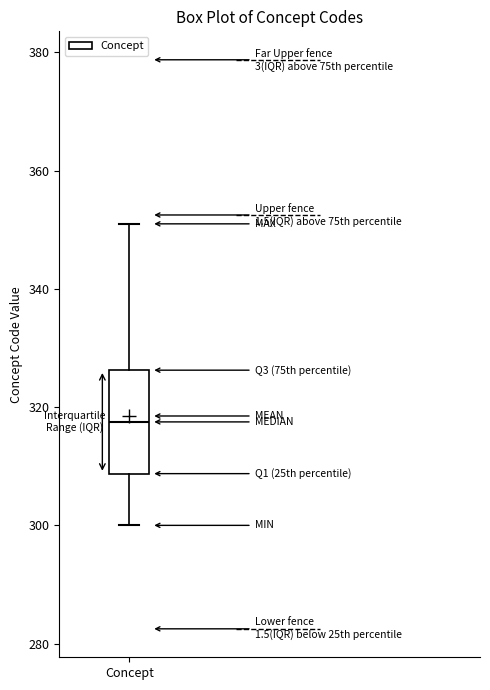

Where does the upper whisker of the box for Concept end on the y-axis? The values are not printed on the chart, so give them approximately, as read against the axis.

352